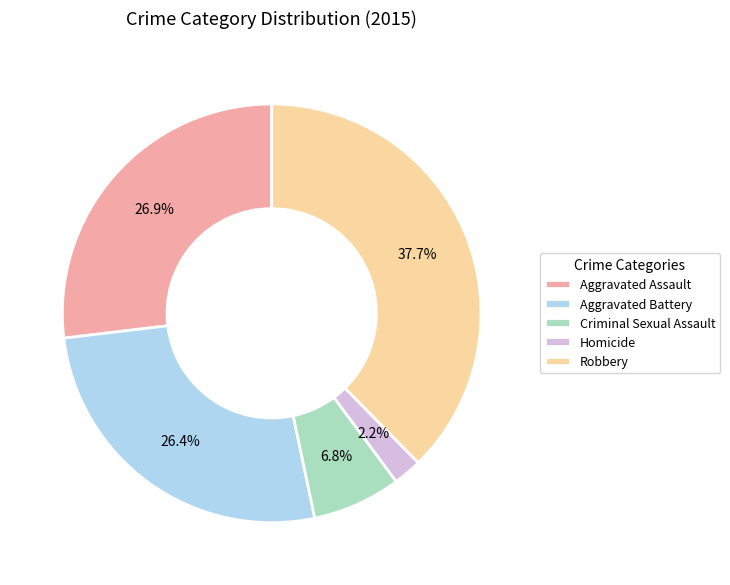

True or false: Robbery accounts for 38% of the total.

True